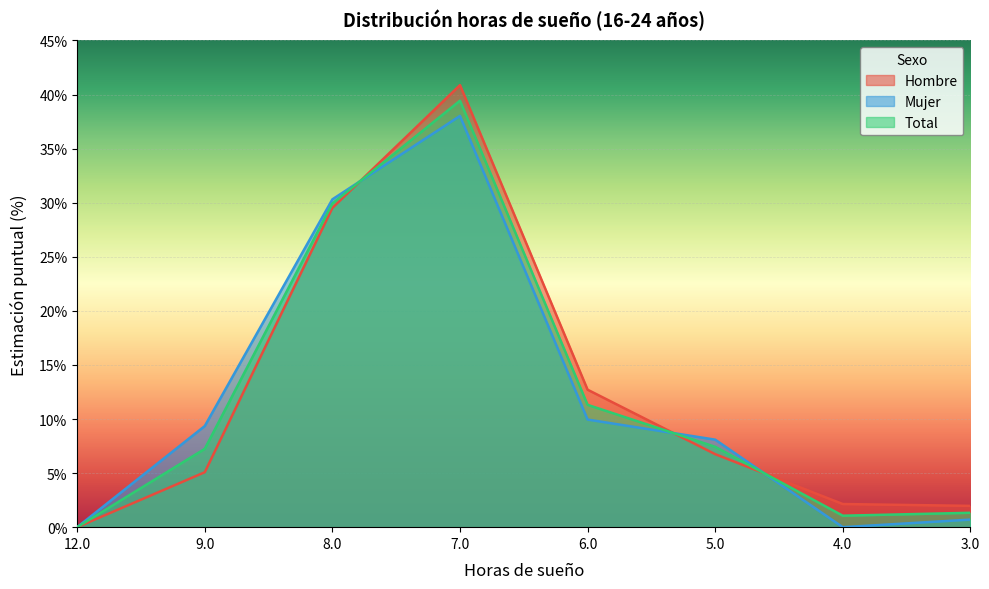

Where is the first local maximum for Total?

7.0